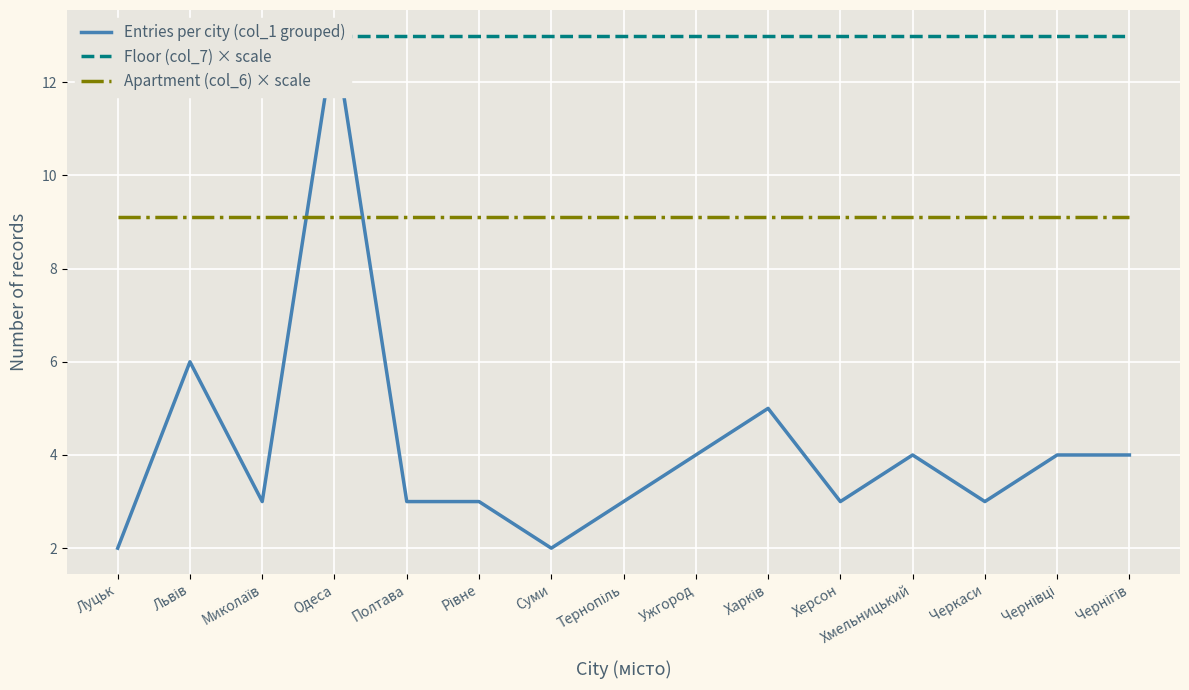

Reading left to right, list all the values displayed in this chart.

Entries per city (col_1 grouped): Луцьк=2.0	Львів=6.0	Миколаїв=3.0	Одеса=13.0	Полтава=3.0	Рівне=3.0	Суми=2.0	Тернопіль=3.0	Ужгород=4.0	Харків=5.0	Херсон=3.0	Хмельницький=4.0	Черкаси=3.0	Чернівці=4.0	Чернігів=4.0
Floor (col_7) × scale: Луцьк=13.0	Львів=13.0	Миколаїв=13.0	Одеса=13.0	Полтава=13.0	Рівне=13.0	Суми=13.0	Тернопіль=13.0	Ужгород=13.0	Харків=13.0	Херсон=13.0	Хмельницький=13.0	Черкаси=13.0	Чернівці=13.0	Чернігів=13.0
Apartment (col_6) × scale: Луцьк=9.1	Львів=9.1	Миколаїв=9.1	Одеса=9.1	Полтава=9.1	Рівне=9.1	Суми=9.1	Тернопіль=9.1	Ужгород=9.1	Харків=9.1	Херсон=9.1	Хмельницький=9.1	Черкаси=9.1	Чернівці=9.1	Чернігів=9.1